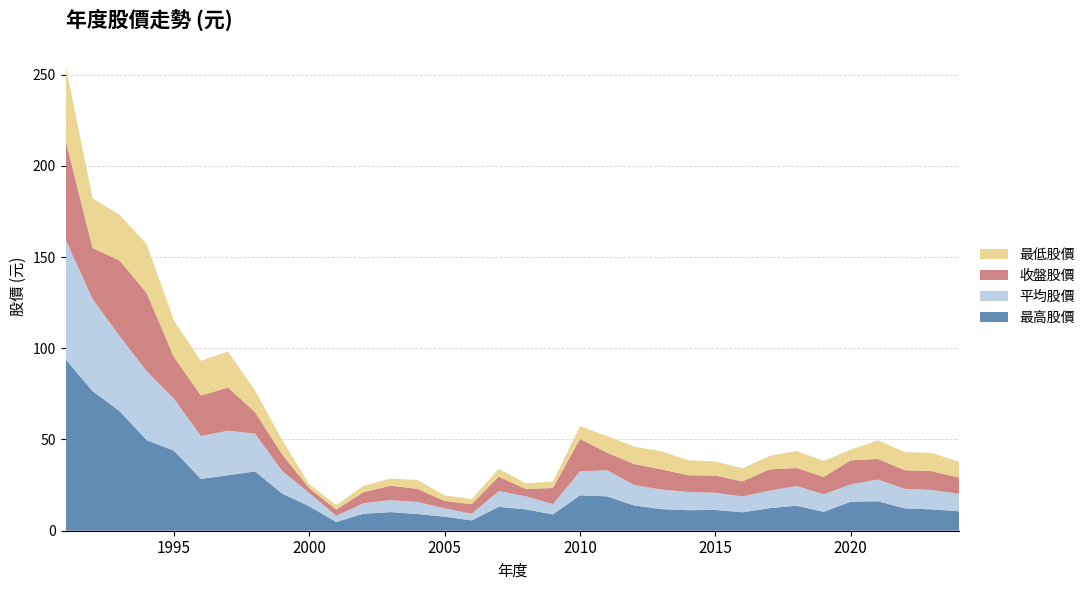

Reading left to right, transcribe all the data shown in this chart.

最高股價: 1991=94.0	1992=76.5	1993=65.5	1994=49.6	1995=43.9	1996=28.4	1997=30.4	1998=32.5	1999=20.4	2000=13.4	2001=4.8	2002=9.3	2003=10.2	2004=9.2	2005=7.7	2006=5.7	2007=13.1	2008=11.7	2009=8.9	2010=19.4	2011=18.9	2012=13.8	2013=11.8	2014=11.2	2015=11.4	2016=10.1	2017=12.3	2018=13.7	2019=10.3	2020=15.8	2021=16.1	2022=12.2	2023=11.7	2024=10.7
平均股價: 1991=65.7	1992=50.4	1993=41.1	1994=37.8	1995=28.6	1996=23.5	1997=24.4	1998=20.7	1999=12.4	2000=7.2	2001=3.4	2002=5.8	2003=6.6	2004=6.6	2005=4.5	2006=3.6	2007=8.6	2008=7.2	2009=5.6	2010=13.1	2011=14.3	2012=11.2	2013=10.7	2014=10.0	2015=9.4	2016=8.7	2017=9.6	2018=10.8	2019=9.6	2020=9.5	2021=11.9	2022=10.7	2023=10.6	2024=9.6
收盤股價: 1991=54.5	1992=28.0	1993=41.5	1994=42.8	1995=22.8	1996=22.2	1997=23.7	1998=11.8	1999=9.0	2000=2.7	2001=3.4	2002=6.0	2003=7.8	2004=7.2	2005=4.1	2006=5.2	2007=8.0	2008=4.0	2009=8.9	2010=17.8	2011=9.7	2012=11.5	2013=11.1	2014=9.2	2015=9.4	2016=8.2	2017=11.7	2018=9.9	2019=9.6	2020=13.2	2021=11.3	2022=10.2	2023=10.3	2024=8.9
最低股價: 1991=41.0	1992=27.2	1993=25.0	1994=26.8	1995=20.0	1996=19.0	1997=19.7	1998=11.8	1999=8.0	2000=2.1	2001=2.5	2002=3.4	2003=3.9	2004=4.8	2005=3.1	2006=2.8	2007=4.3	2008=3.0	2009=3.6	2010=7.0	2011=9.1	2012=9.6	2013=9.9	2014=8.2	2015=7.8	2016=7.2	2017=7.3	2018=9.3	2019=8.7	2020=5.9	2021=10.2	2022=9.9	2023=10.0	2024=8.7